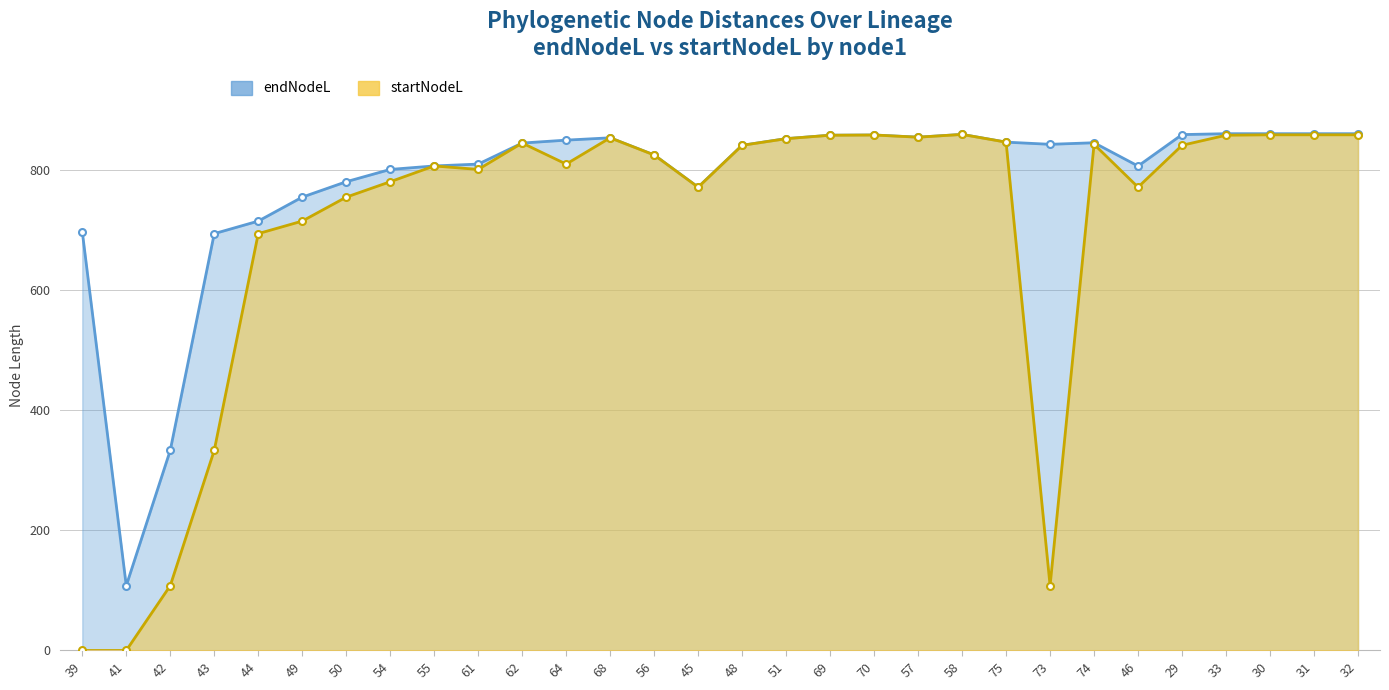

The endNodeL series shows 858.5 at 29. True or false?

True